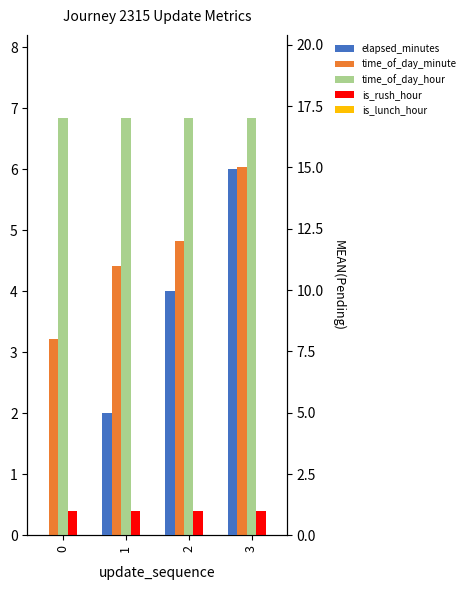

Which series changed the most between 1 and 2?

elapsed_minutes